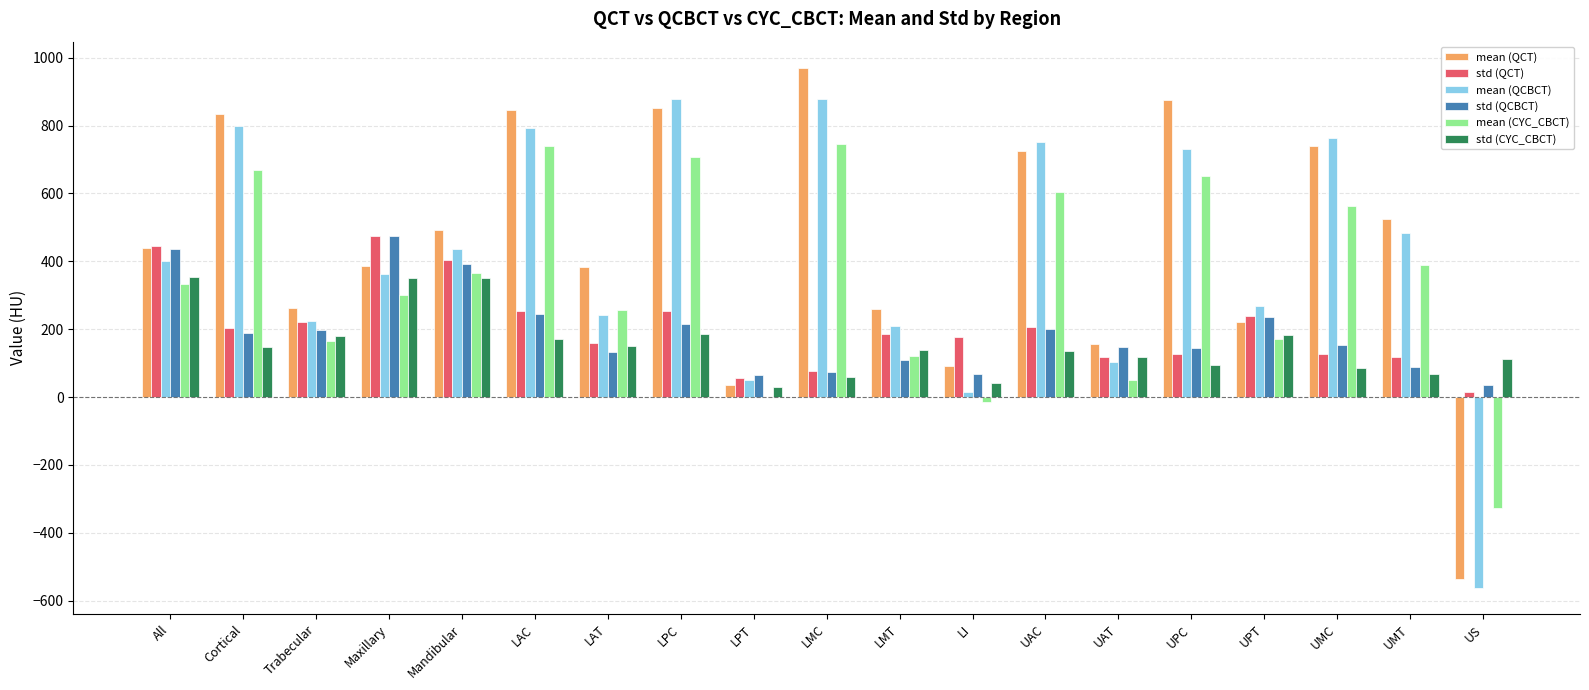

Read the std (QCT) value at LAC.

254.7